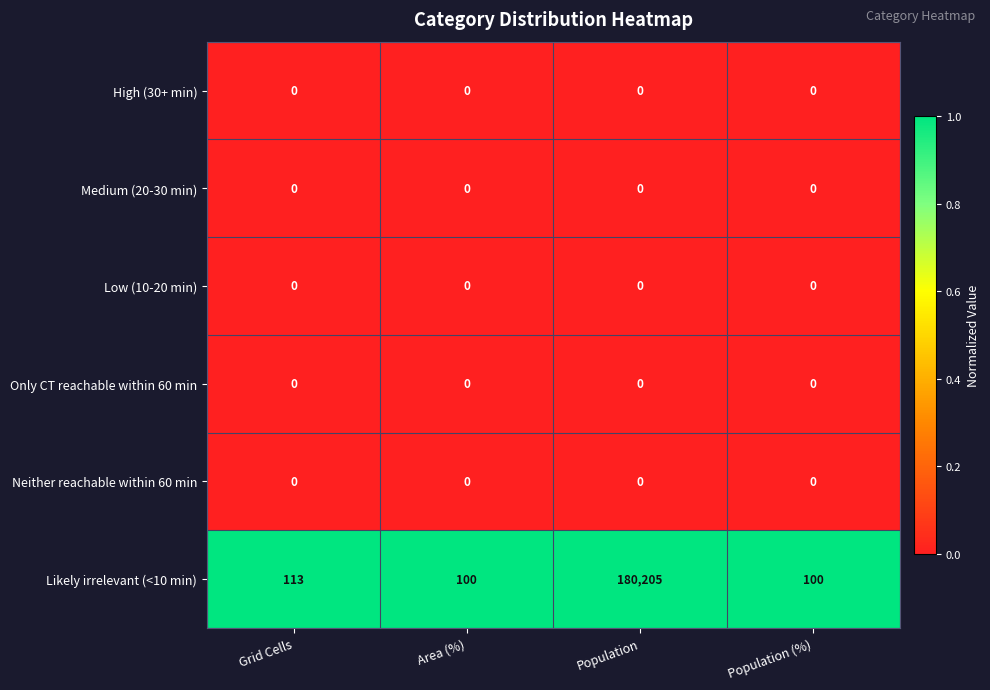

Reading left to right, list all the values displayed in this chart.

High (30+ min): Grid Cells=0	Area (%)=0	Population=0	Population (%)=0
Medium (20-30 min): Grid Cells=0	Area (%)=0	Population=0	Population (%)=0
Low (10-20 min): Grid Cells=0	Area (%)=0	Population=0	Population (%)=0
Only CT reachable within 60 min: Grid Cells=0	Area (%)=0	Population=0	Population (%)=0
Neither reachable within 60 min: Grid Cells=0	Area (%)=0	Population=0	Population (%)=0
Likely irrelevant (<10 min): Grid Cells=113	Area (%)=100	Population=180205	Population (%)=100